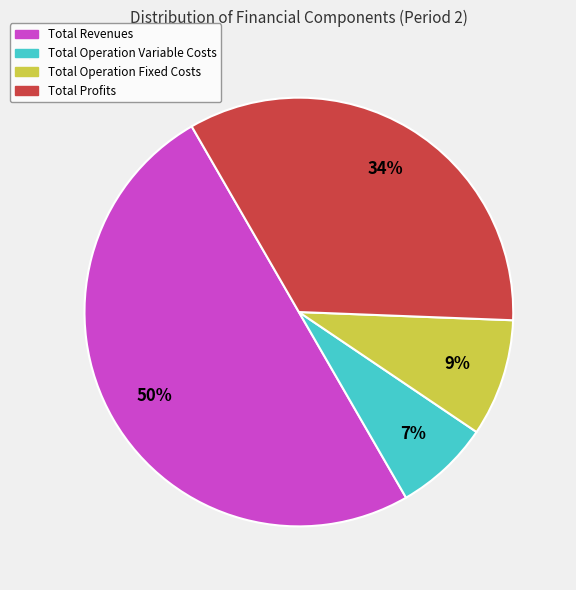

Which slice is the largest?

Total Revenues